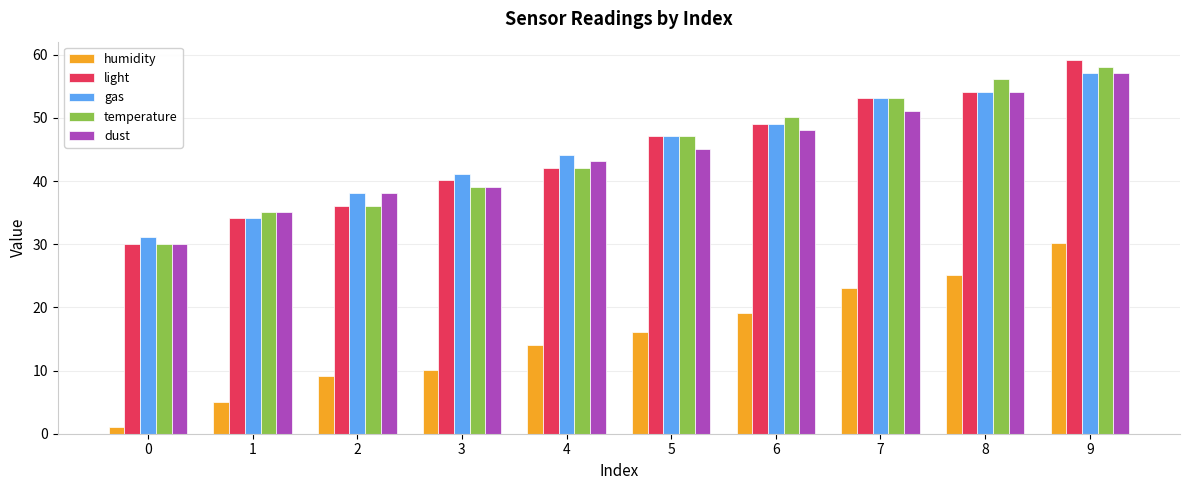

Rank the categories by light value from lowest to highest.

0, 1, 2, 3, 4, 5, 6, 7, 8, 9